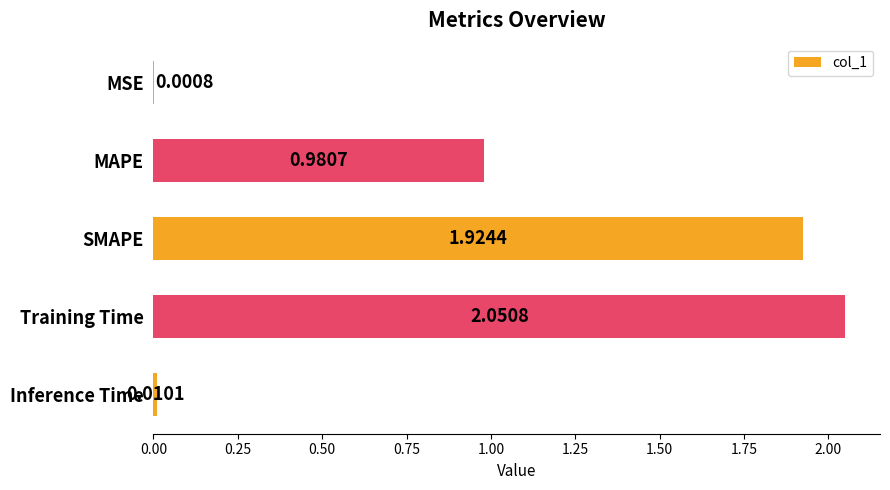

Where is the data nearest to the value 1?

MAPE